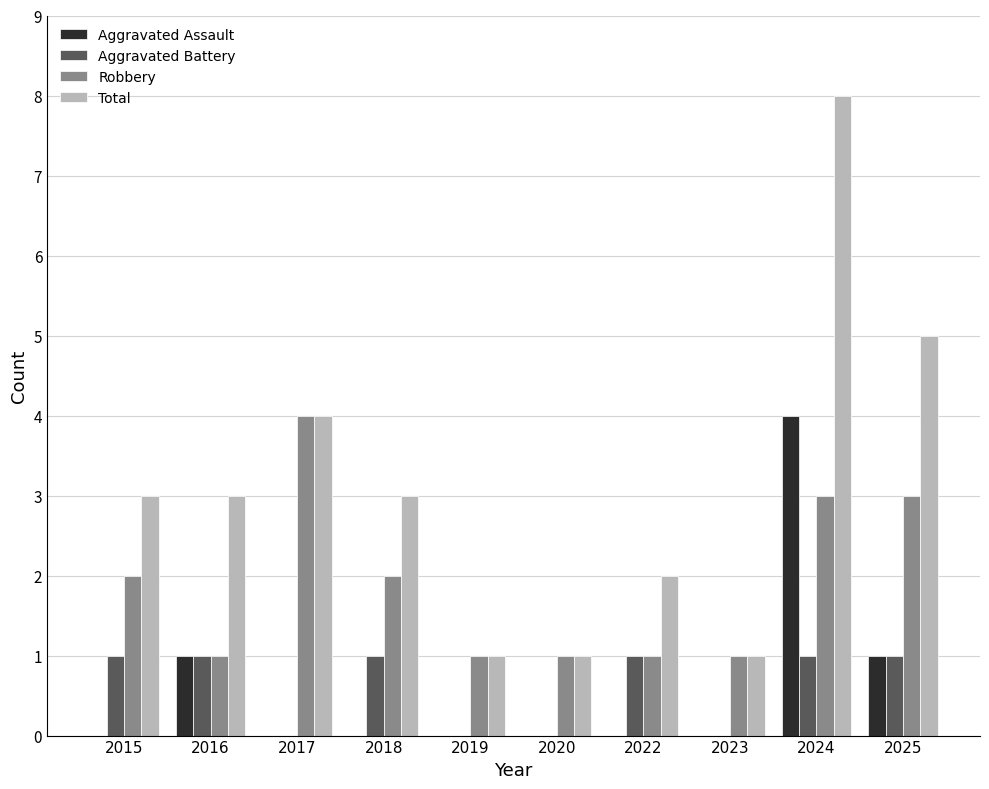

What is the sum of all Aggravated Battery values?

6